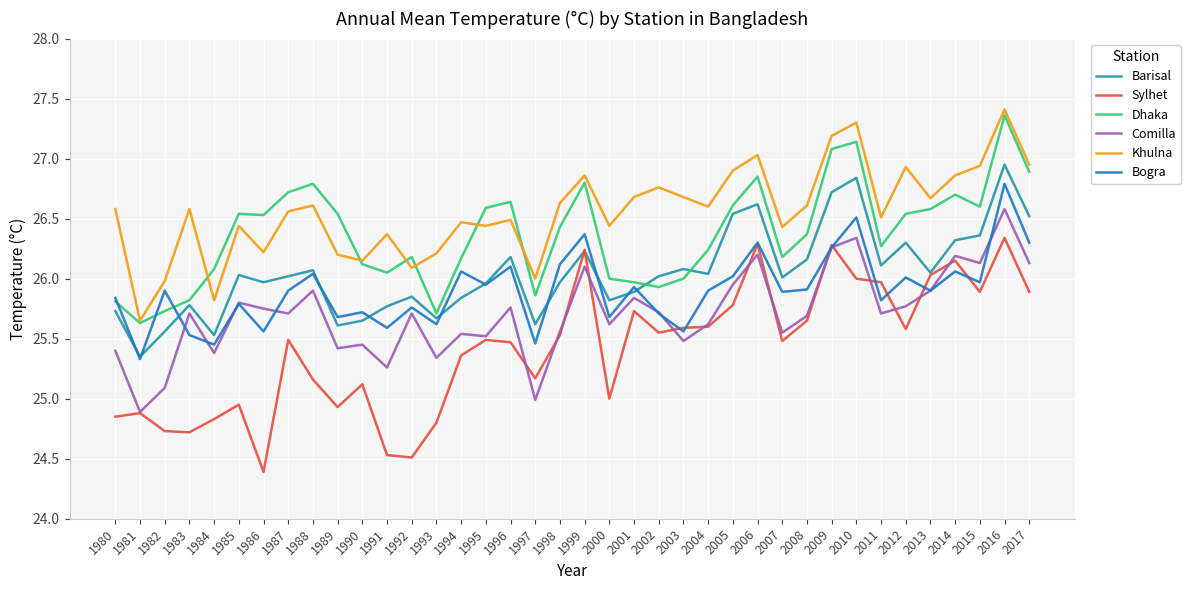

Which series changed the most between 1992 and 2001?

Sylhet